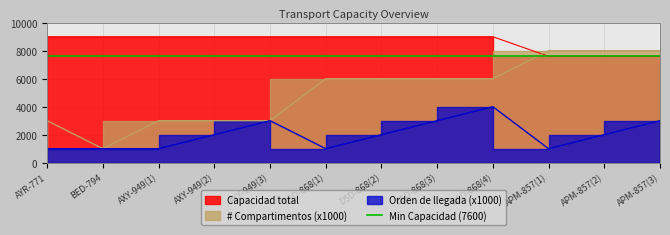

Which series has the largest total across all categories?

Capacidad total